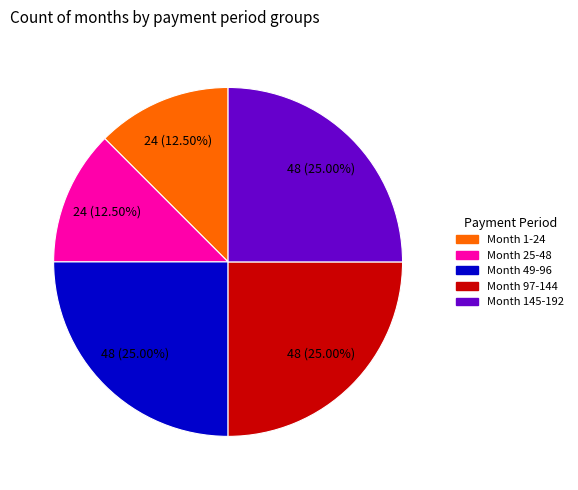

What percentage is NOT represented by Month 49-96?

75.0%